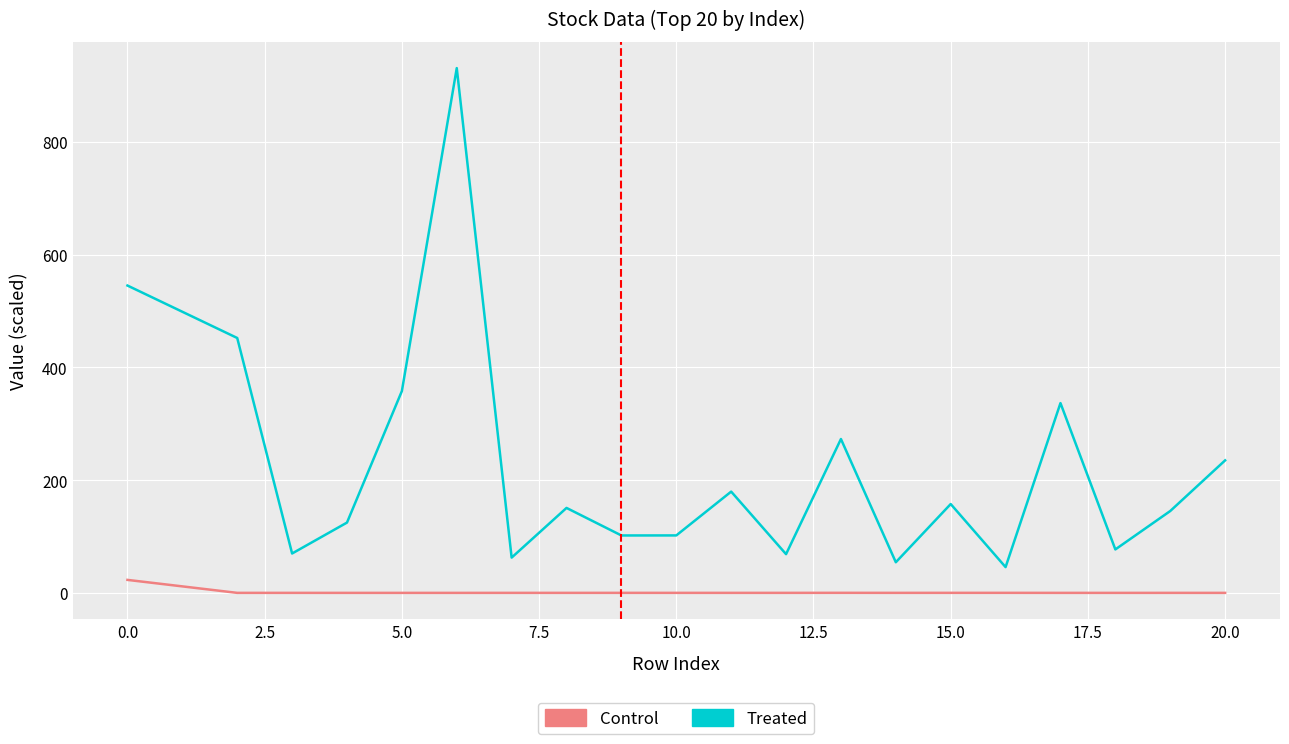

Which series has the widest spread of values?

Treated